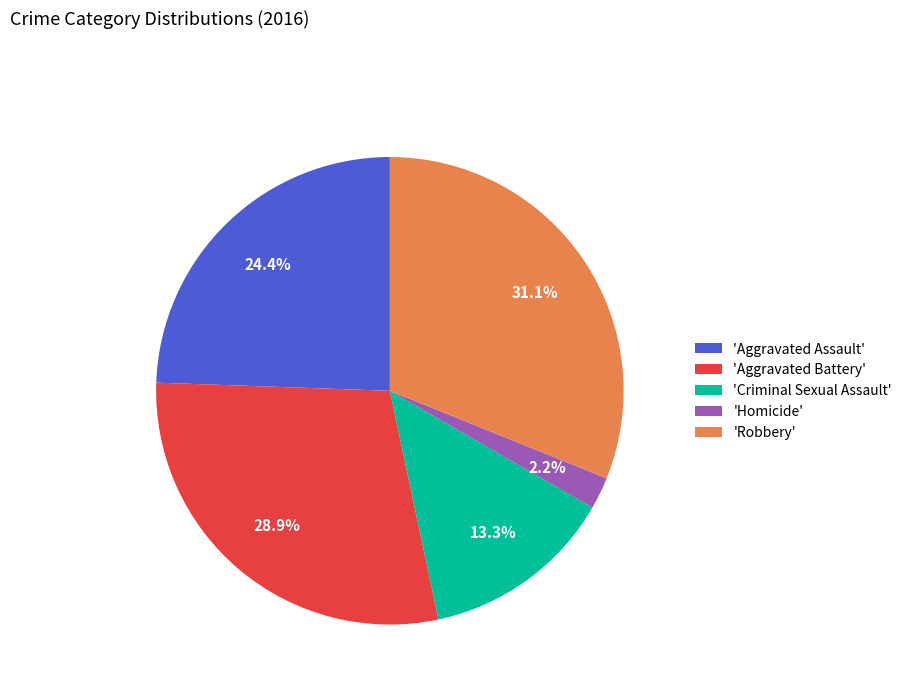

What is the smallest slice in the pie chart?

'Homicide'